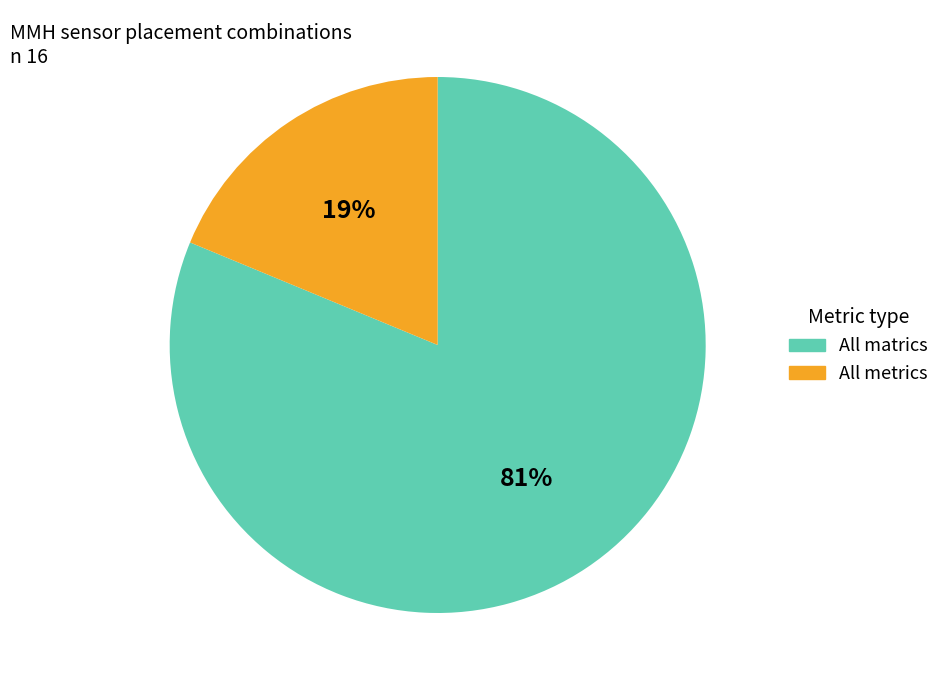

Rank the categories by value from highest to lowest.

All matrics, All metrics